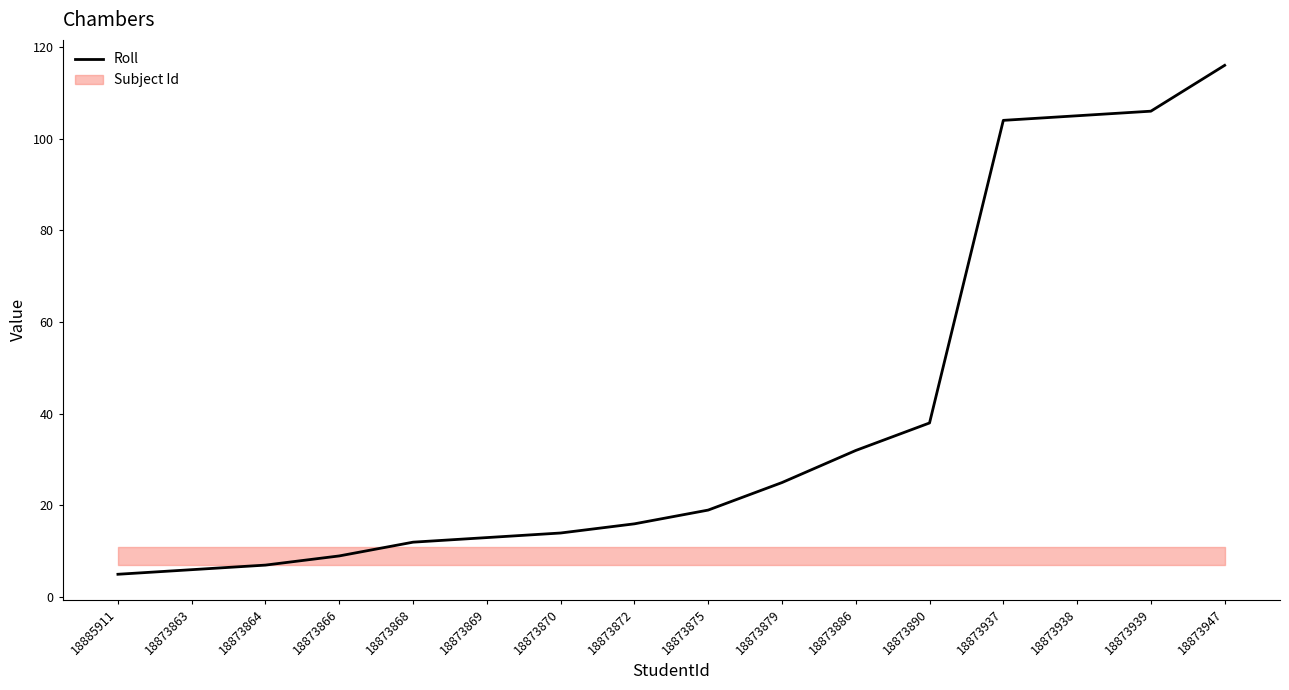

What is the sum of the values at 18873879 and 18873868?

37